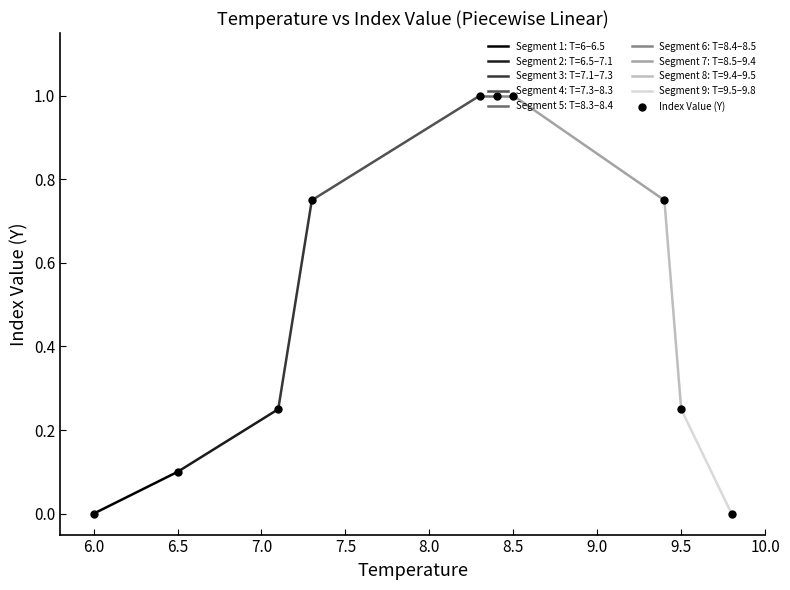

The value of Index Value (Y) at 8.5 is 1.0. True or false?

True